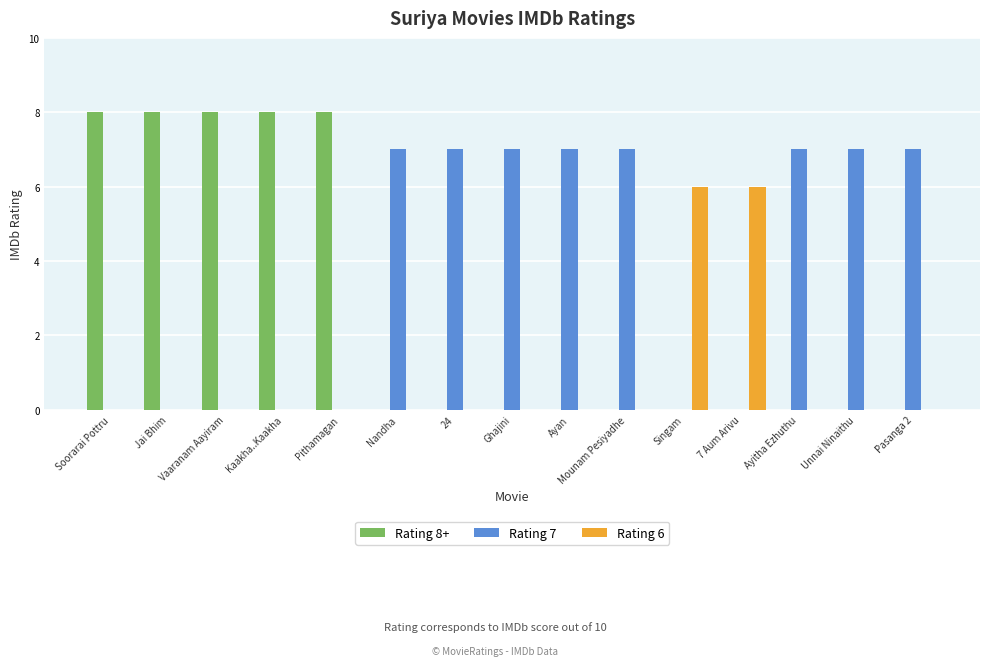

Reading right to left, transcribe all the data shown in this chart.

Rating 8+: Pasanga 2=0	Unnai Ninaithu=0	Ayitha Ezhuthu=0	7 Aum Arivu=0	Singam=0	Mounam Pesiyadhe=0	Ayan=0	Ghajini=0	24=0	Nandha=0	Pithamagan=8	Kaakha..Kaakha=8	Vaaranam Aayiram=8	Jai Bhim=8	Soorarai Pottru=8
Rating 7: Pasanga 2=7	Unnai Ninaithu=7	Ayitha Ezhuthu=7	7 Aum Arivu=0	Singam=0	Mounam Pesiyadhe=7	Ayan=7	Ghajini=7	24=7	Nandha=7	Pithamagan=0	Kaakha..Kaakha=0	Vaaranam Aayiram=0	Jai Bhim=0	Soorarai Pottru=0
Rating 6: Pasanga 2=0	Unnai Ninaithu=0	Ayitha Ezhuthu=0	7 Aum Arivu=6	Singam=6	Mounam Pesiyadhe=0	Ayan=0	Ghajini=0	24=0	Nandha=0	Pithamagan=0	Kaakha..Kaakha=0	Vaaranam Aayiram=0	Jai Bhim=0	Soorarai Pottru=0